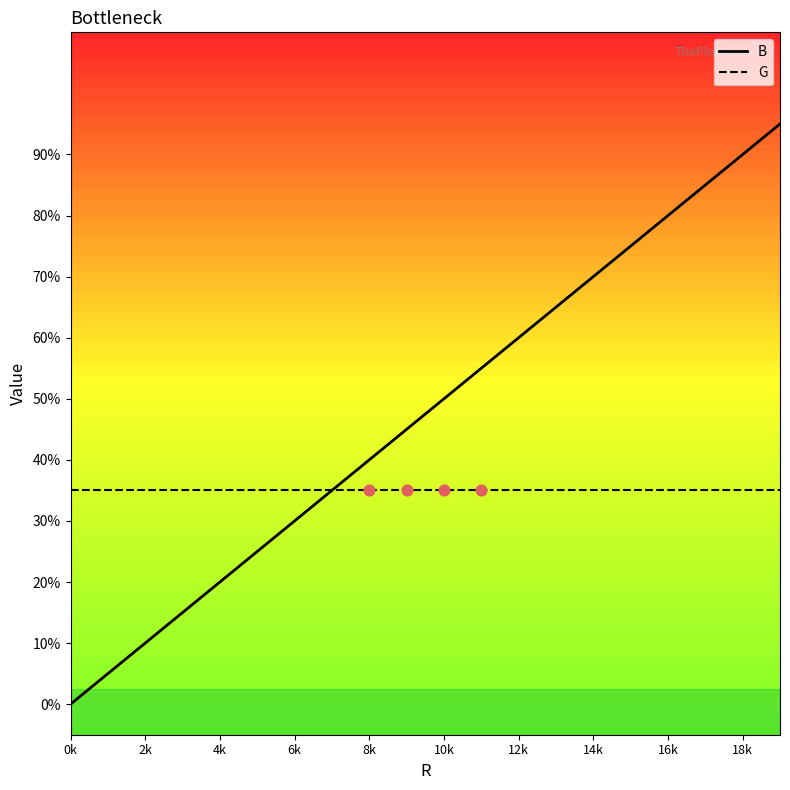

Which series has the largest total across all categories?

B